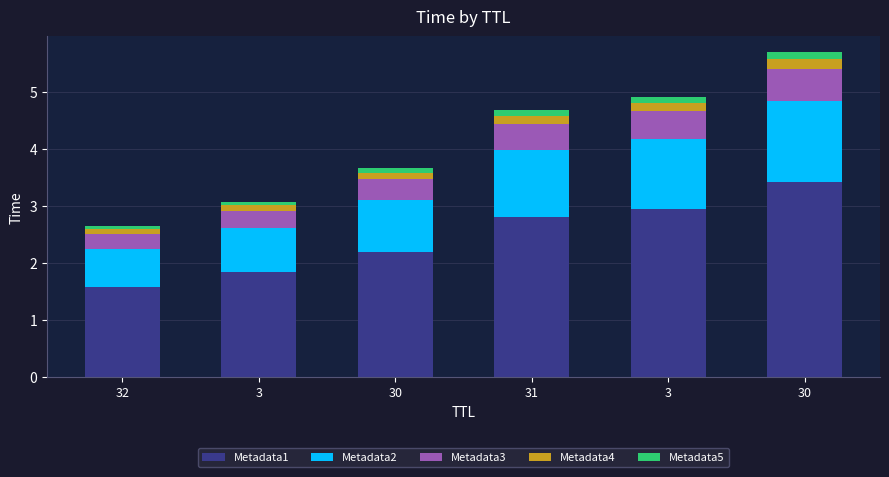

Count the number of categories in the chart.

6